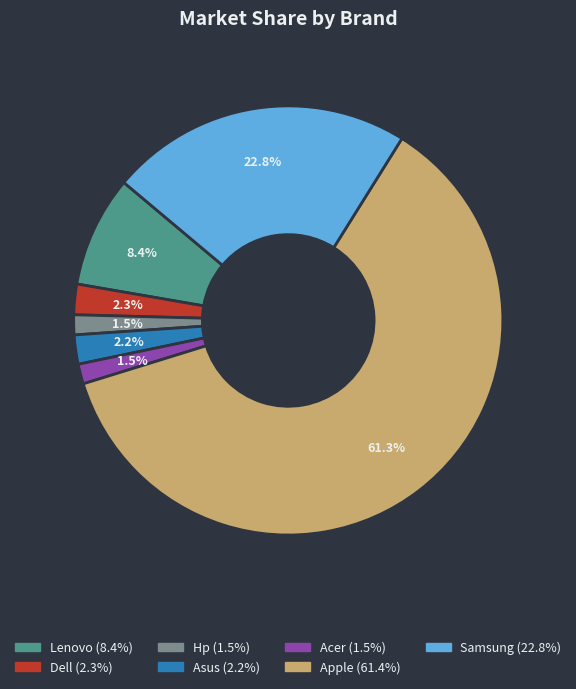

Combined, do Apple and Acer account for over 50%?

Yes